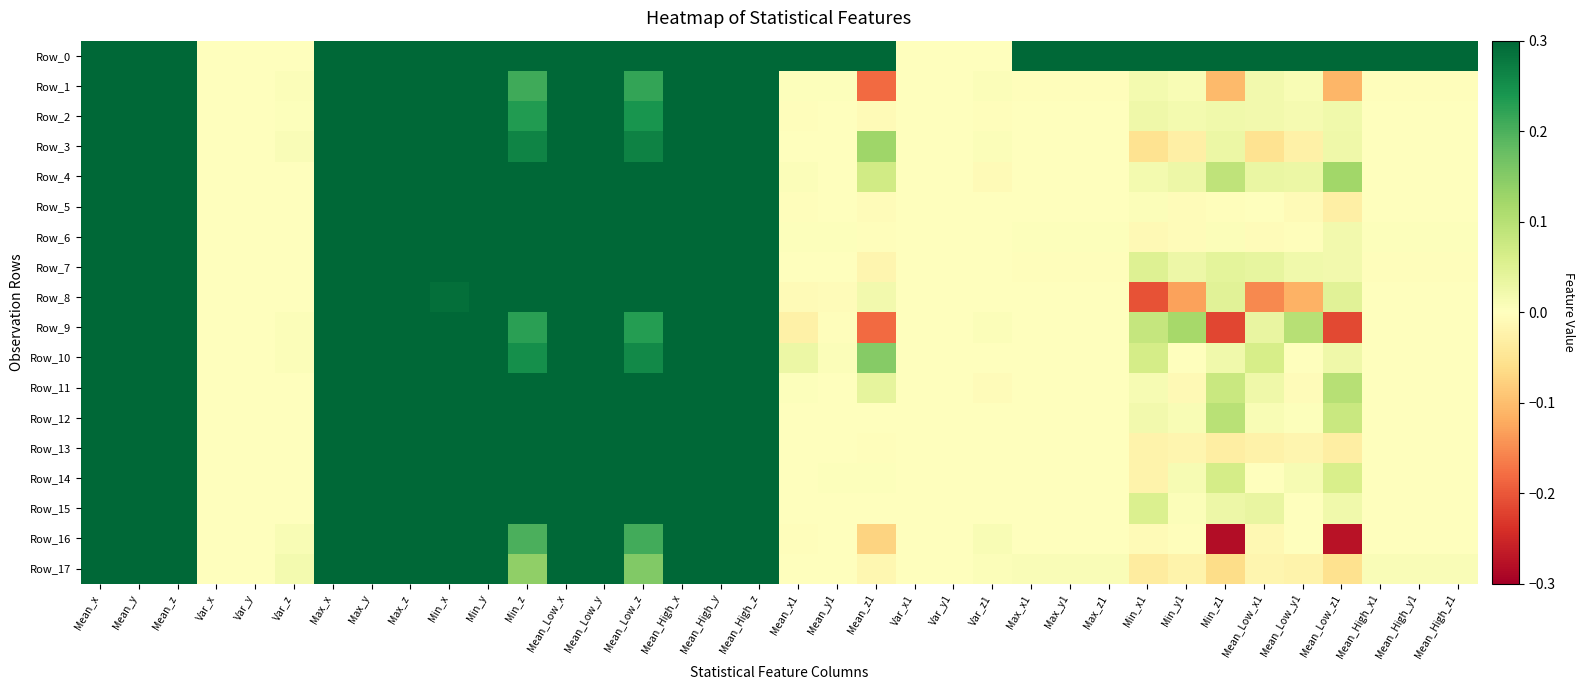

How many distinct data groups are displayed?

18